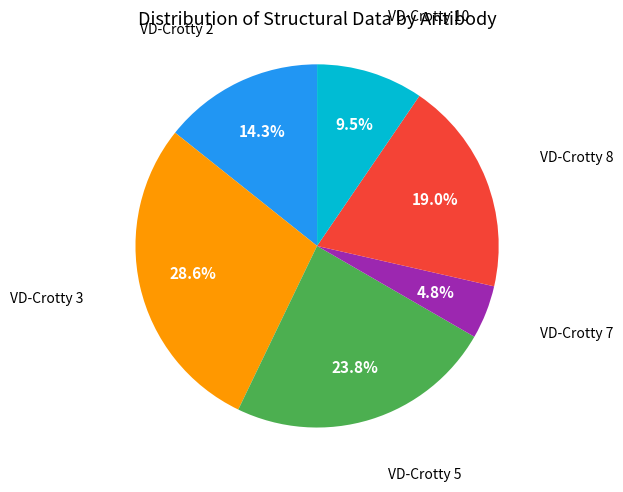

Is there any slice that represents more than half of the pie?

No